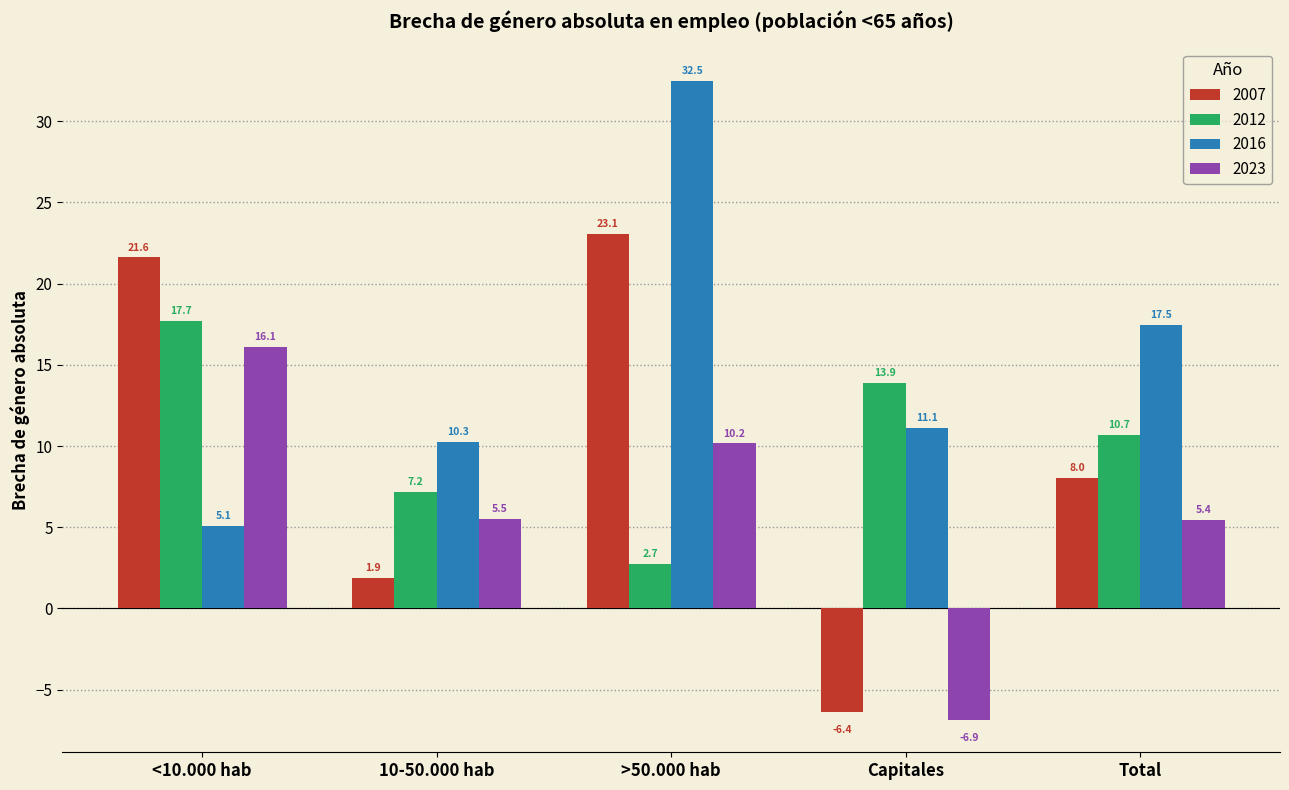

Rank the series at >50.000 hab from highest to lowest value.

2016, 2007, 2023, 2012